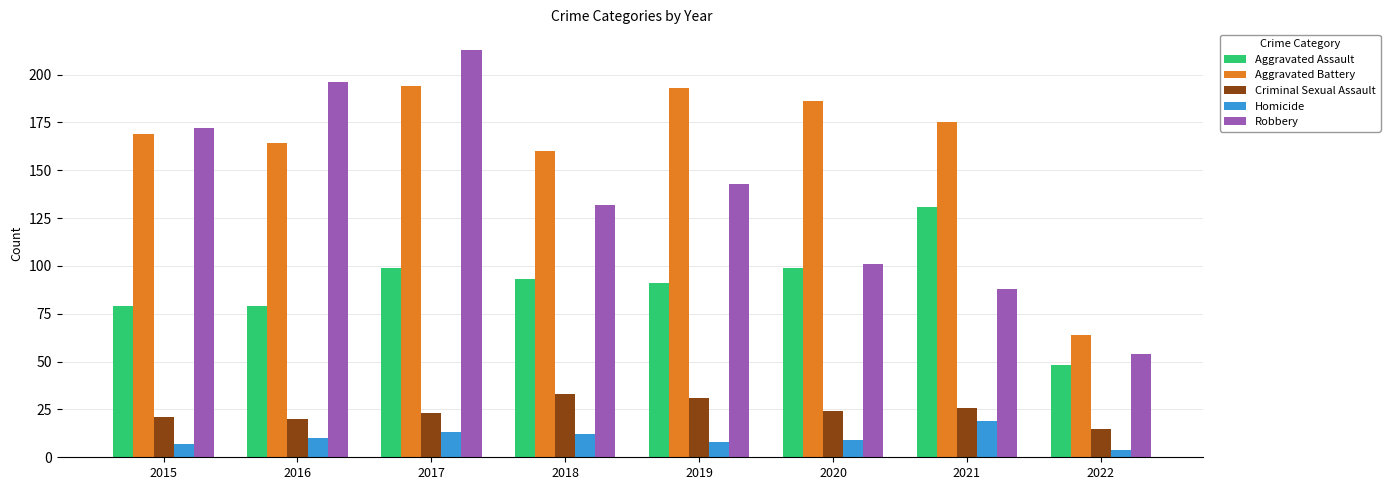

True or false: Aggravated Battery has a value of 64 at 2022.

True